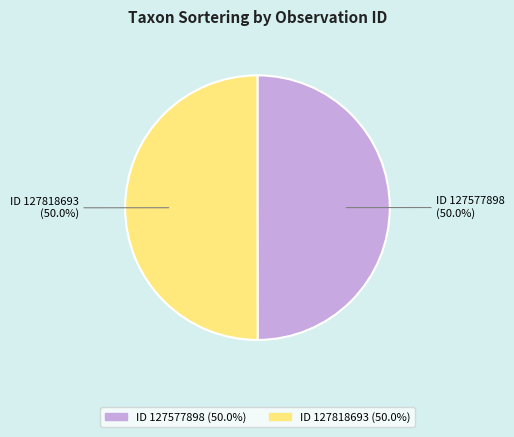

How many slices are in this pie chart?

2